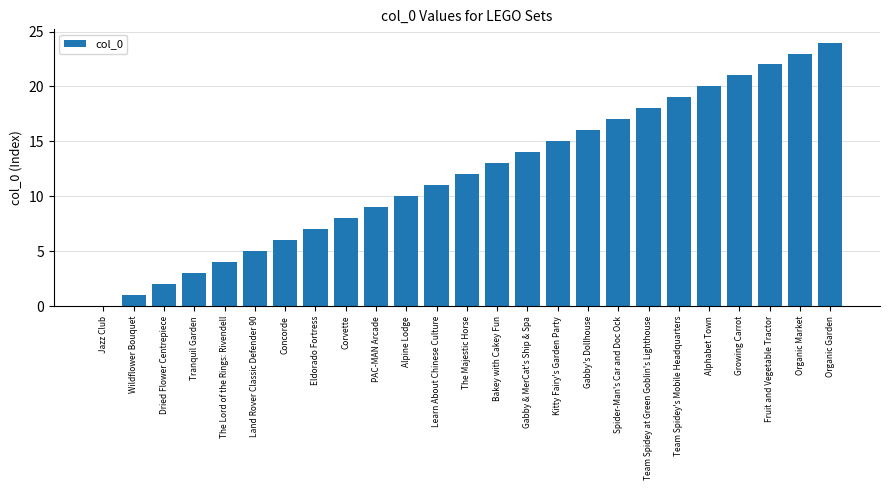

Count the number of data series in this chart.

1